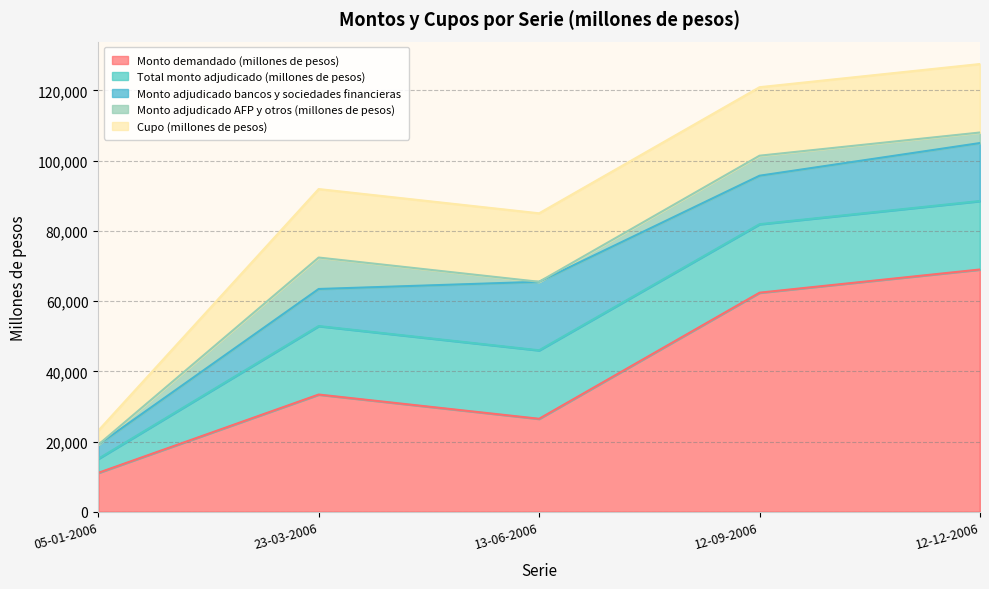

What is the difference between the maximum and minimum values in the Monto adjudicado bancos y sociedades financieras series?

15500